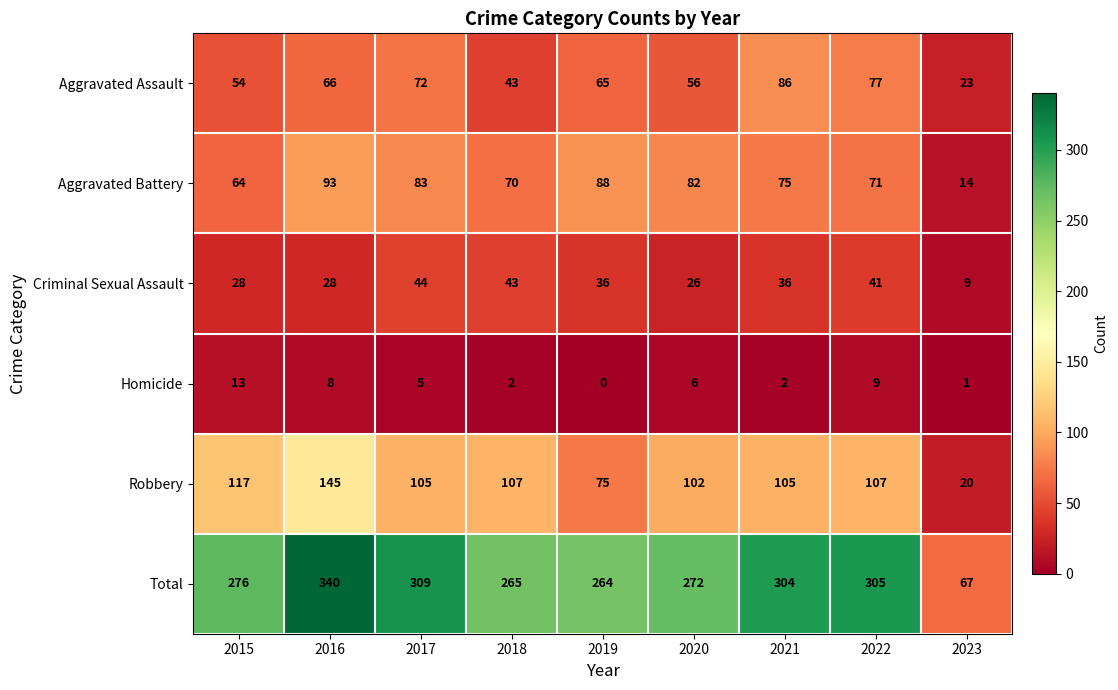

Which category has the highest value across all series?

2016